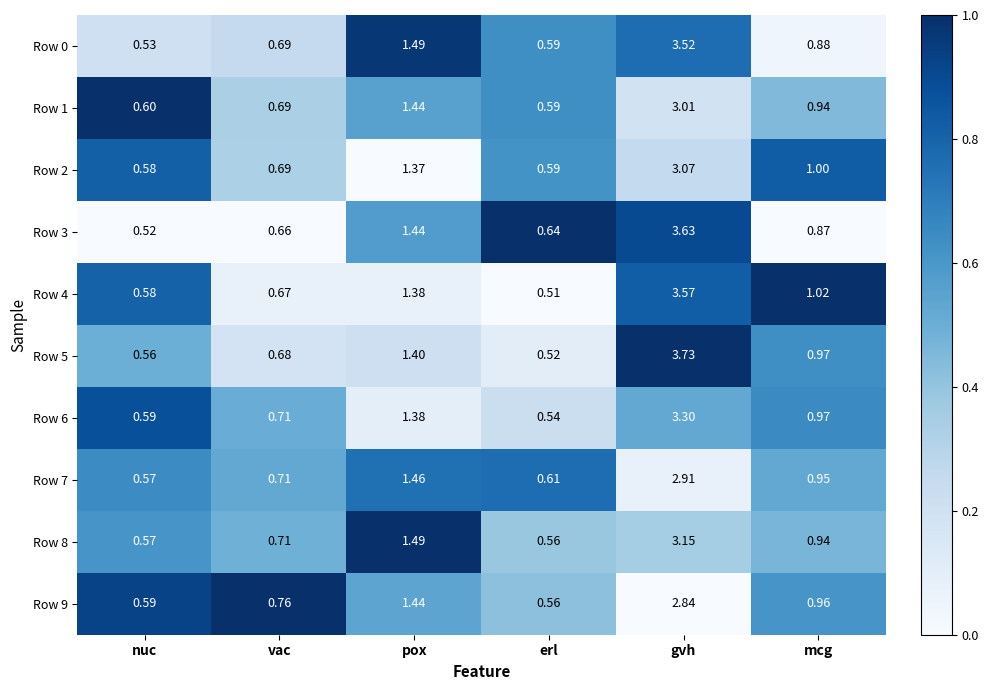

At which label is Row 7 closest to 1?

mcg